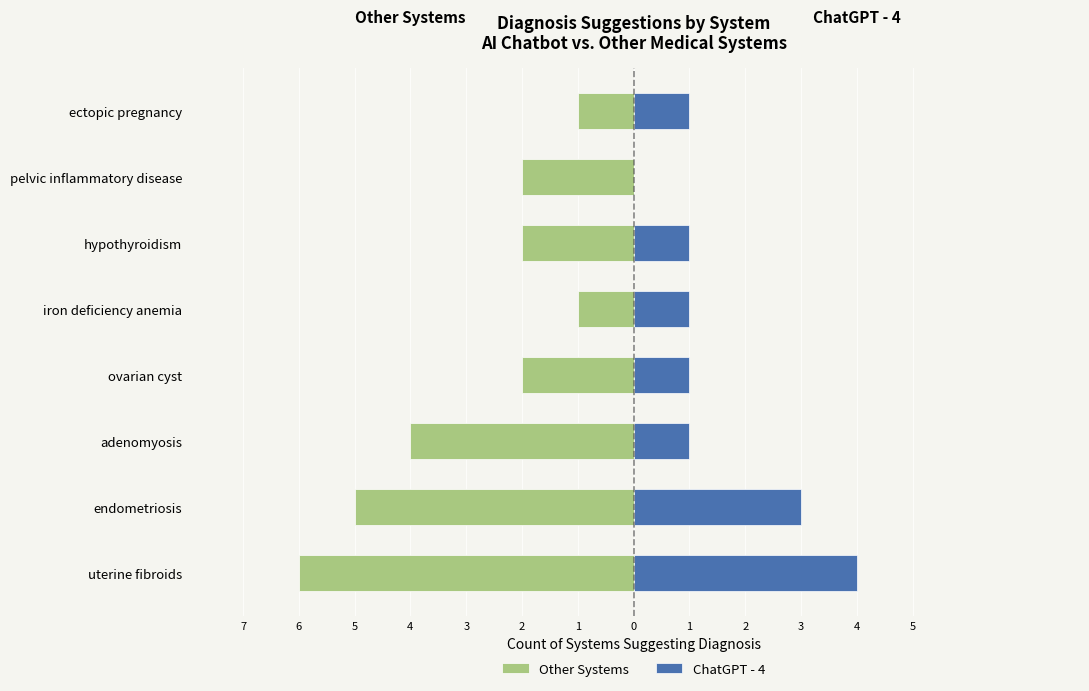

At ectopic pregnancy, list the series in order from largest to smallest.

ChatGPT - 4, Other Systems